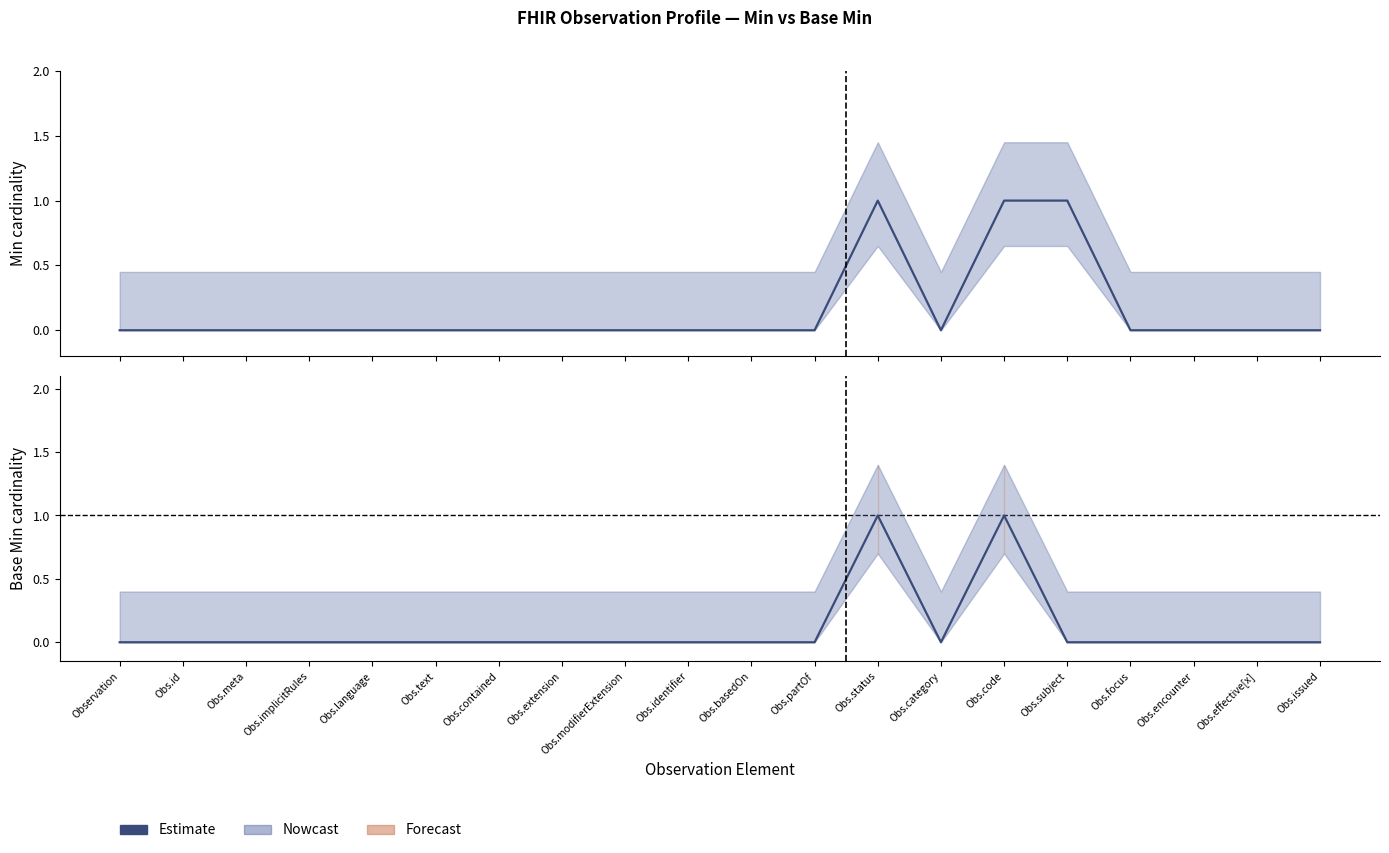

True or false: the data shows 0 at Obs.extension.

True